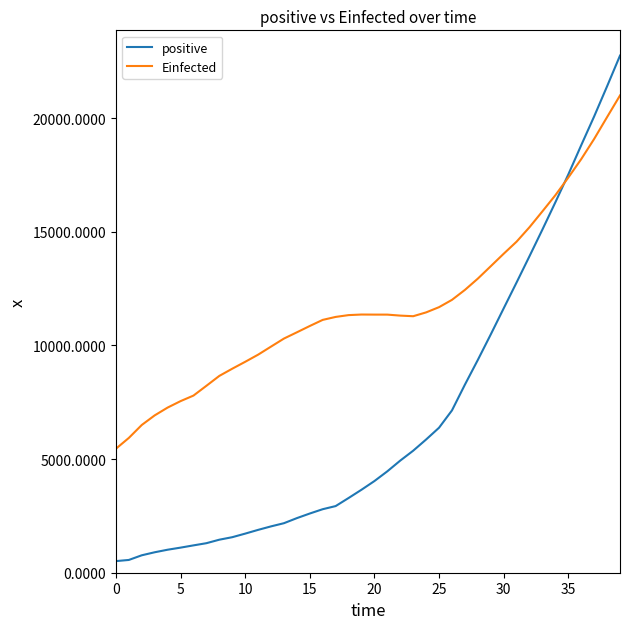

What is the lowest value of the Einfected series?

5454.5